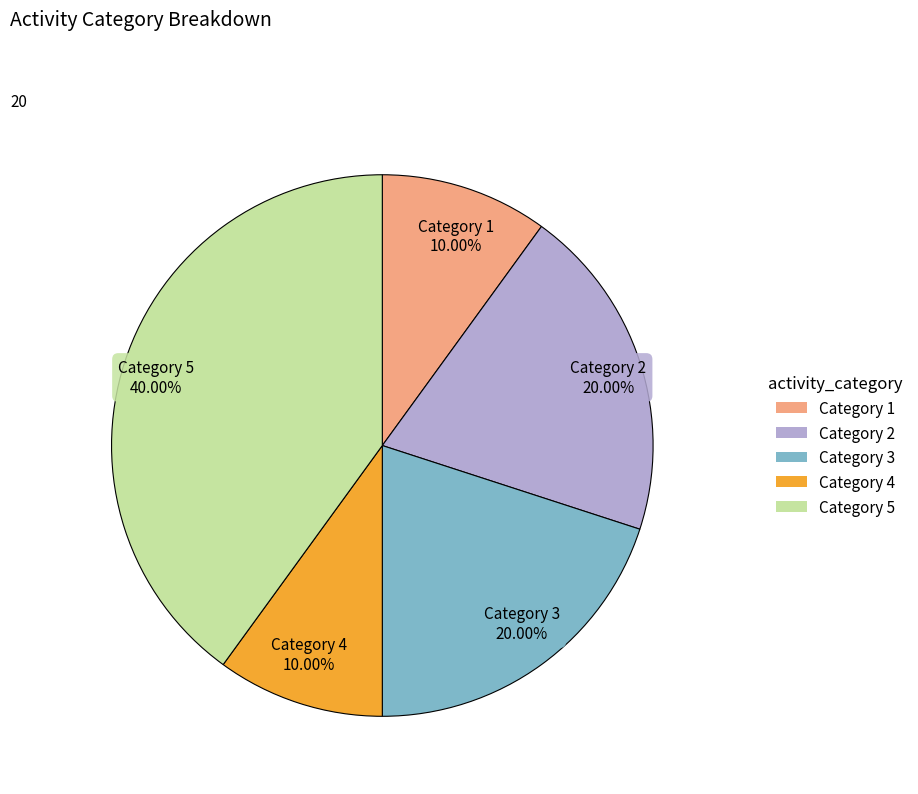

Is there a majority slice in this chart?

No